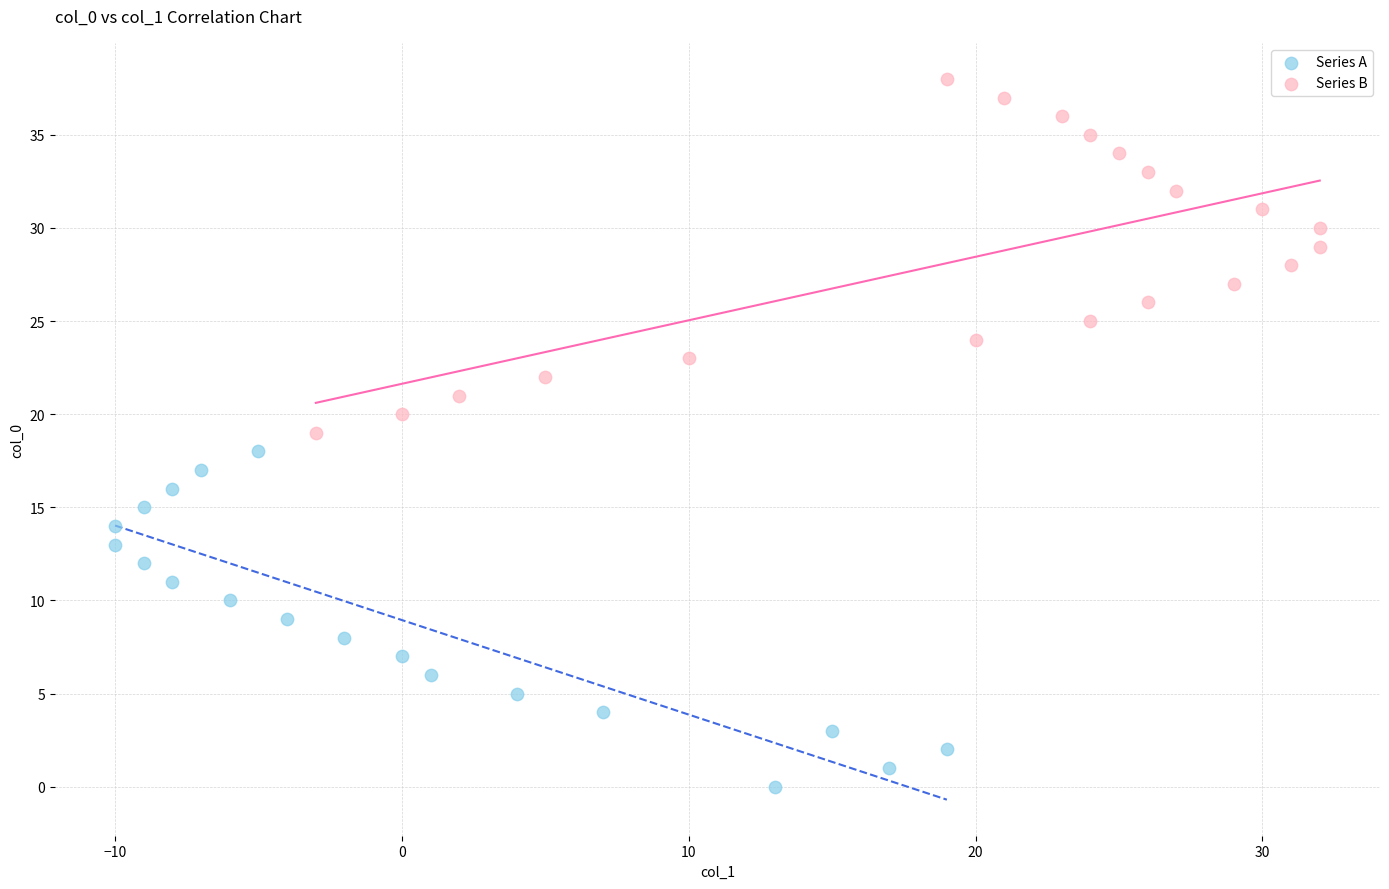

Which series reaches the minimum Y coordinate?

Series A